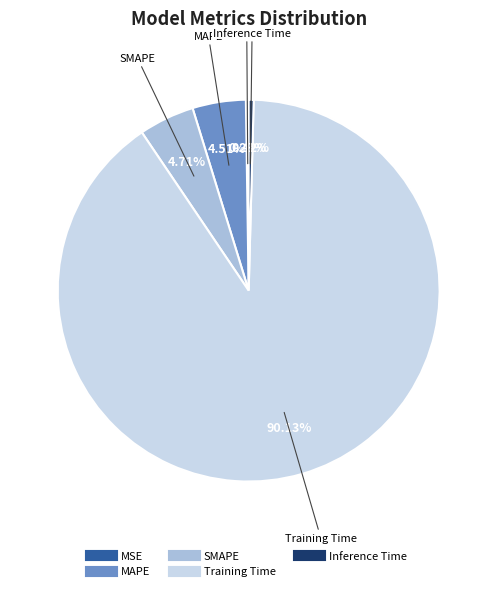

Which has a higher value, MAPE or Inference Time?

MAPE